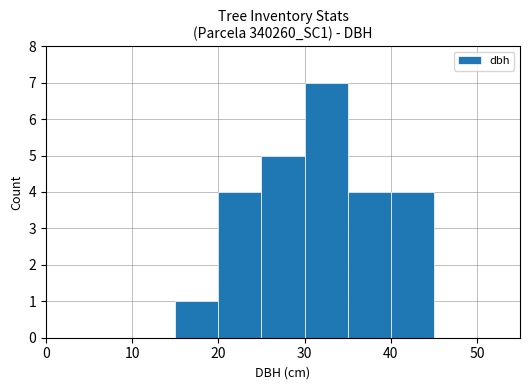

What is the sum of all values?

25